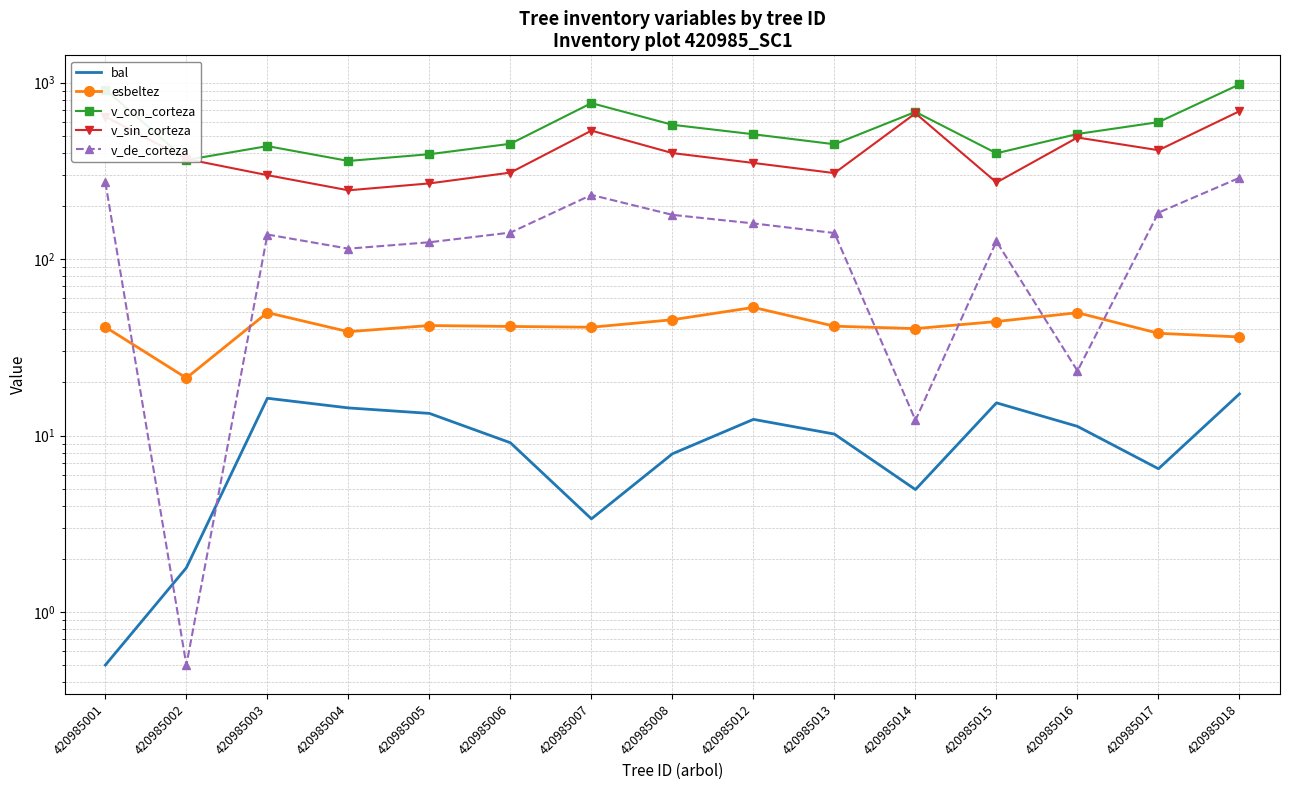

Reading left to right, transcribe all the data shown in this chart.

bal: 0.5	1.8	16.3	14.3	13.3	9.1	3.4	7.9	12.3	10.2	4.9	15.3	11.3	6.5	17.2
esbeltez: 41.2	21.2	49.7	38.8	42.0	41.5	41.1	45.3	53.2	41.7	40.4	44.3	49.7	38.0	36.2
v_con_corteza: 915.2	364.8	437.1	360.2	393.3	450.7	766.2	577.3	510.3	447.9	683.2	398.1	512.3	597.8	978.7
v_sin_corteza: 642.8	369.5	299.2	245.5	268.7	309.3	535.0	399.1	350.9	307.4	671.0	272.0	489.0	414.4	689.6
v_de_corteza: 272.4	0.5	137.9	114.7	124.6	141.4	231.2	178.2	159.4	140.6	12.2	126.1	23.2	183.4	289.1